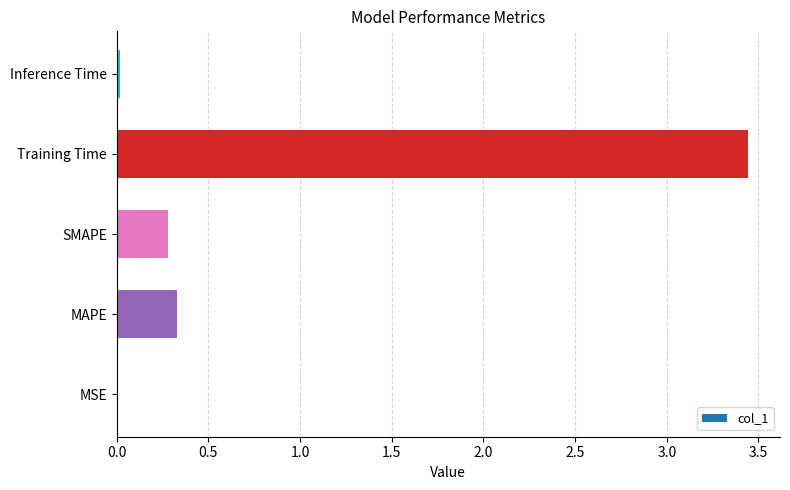

Which has a higher value, Training Time or MSE?

Training Time